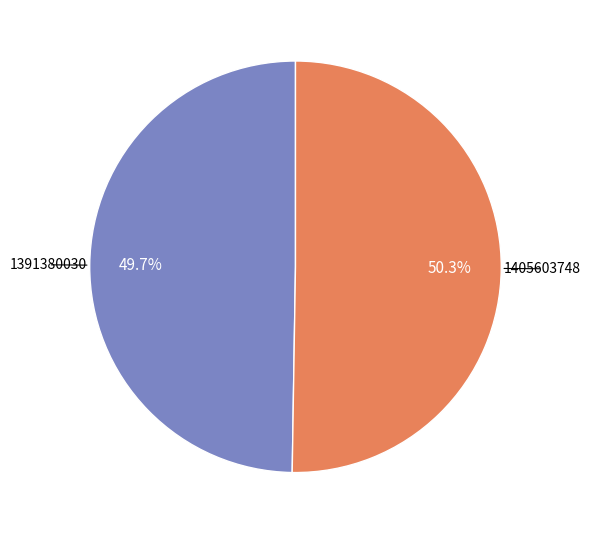

Approximately how many times larger is the value at 1405603748 compared to 1391380030?

1.0